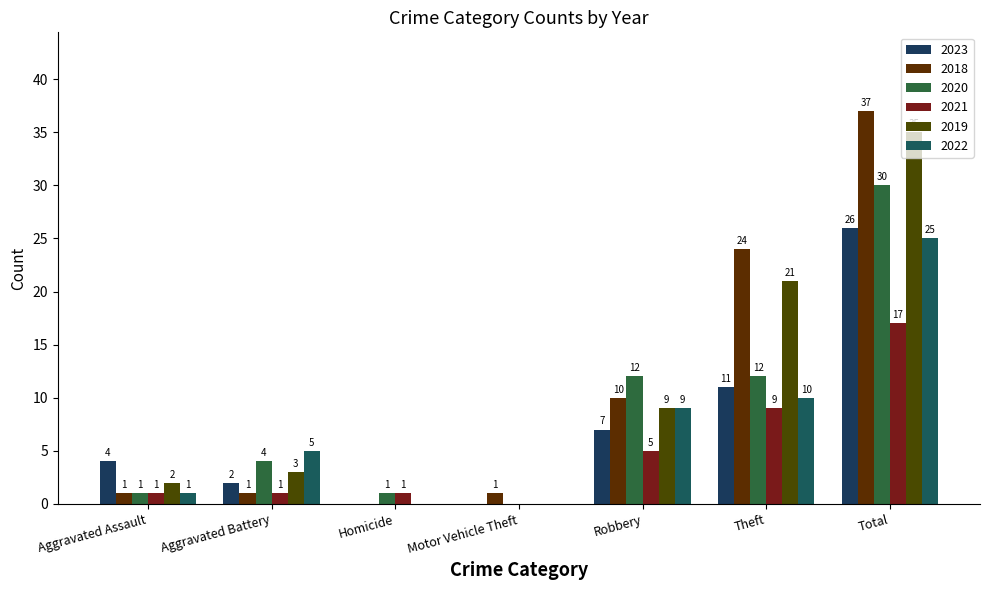

Count the number of data series in this chart.

6